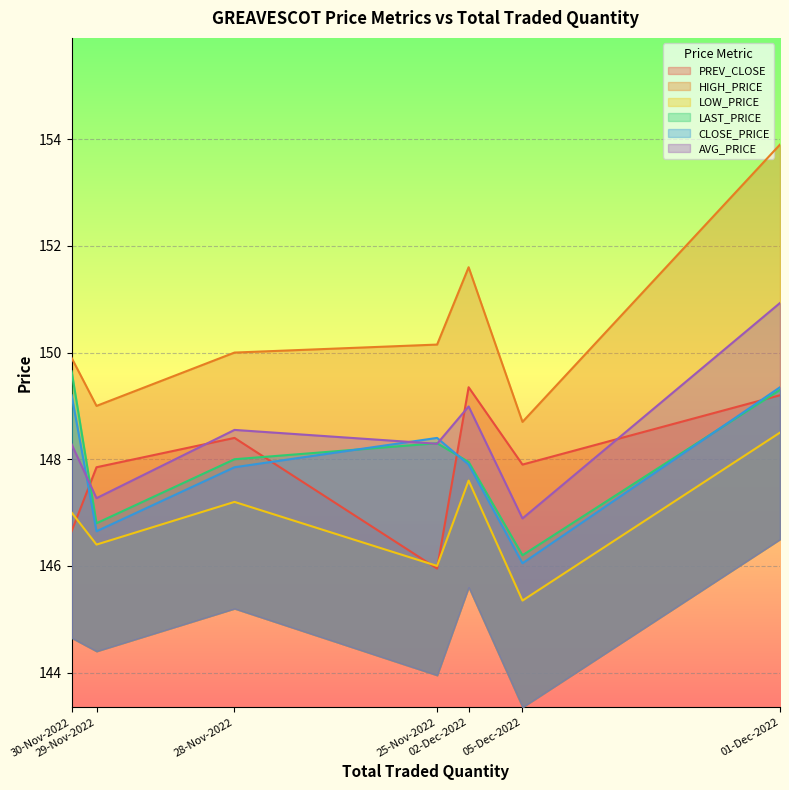

What is the highest value of the LAST_PRICE series?

149.7